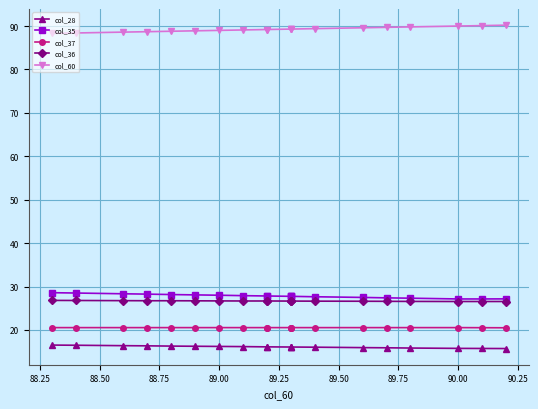

Does the chart have visible grid lines?

Yes